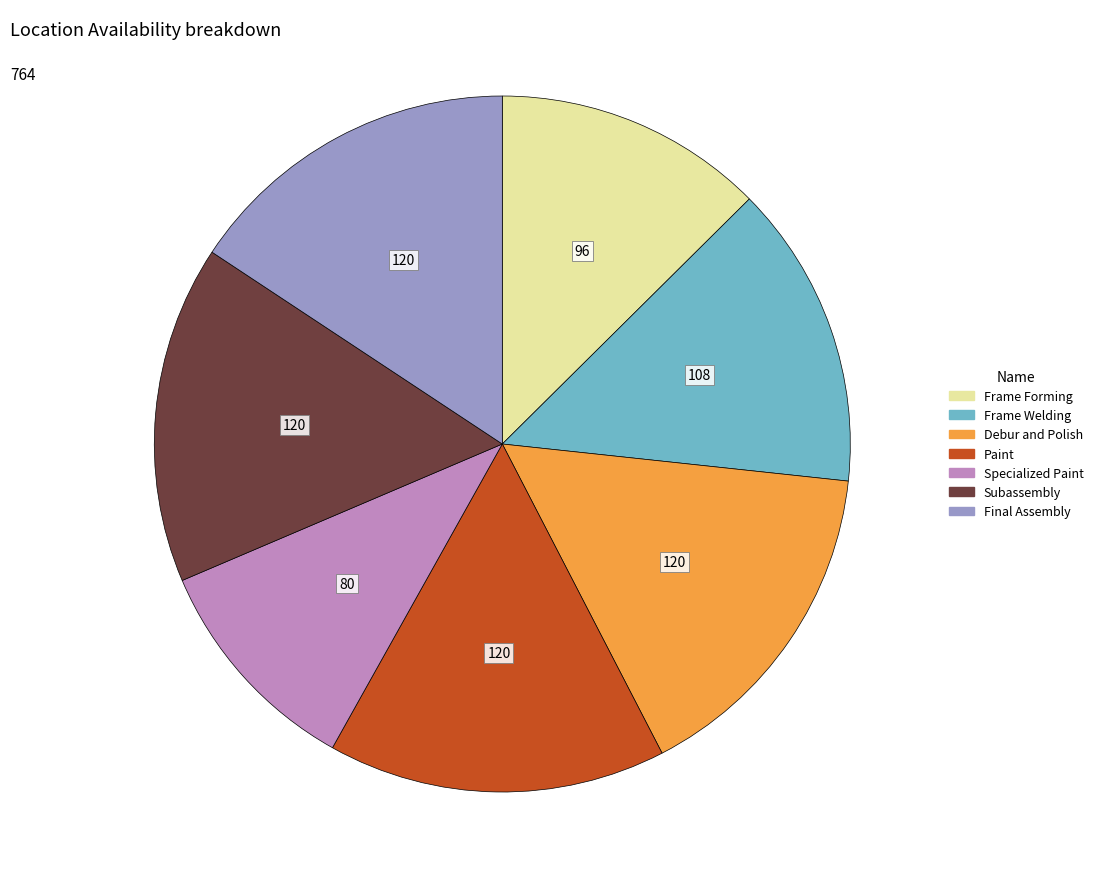

Which category has the smallest portion of the pie?

Specialized Paint